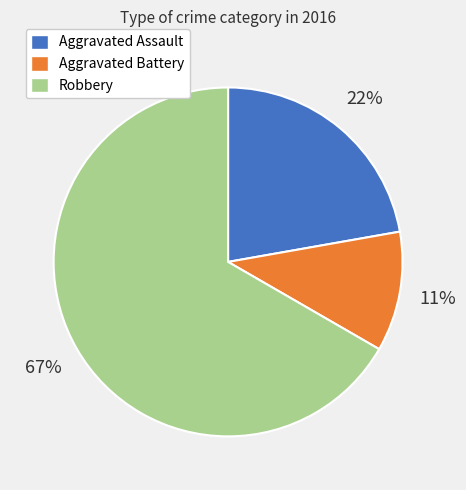

To the nearest percent, what portion does Aggravated Assault represent?

22%